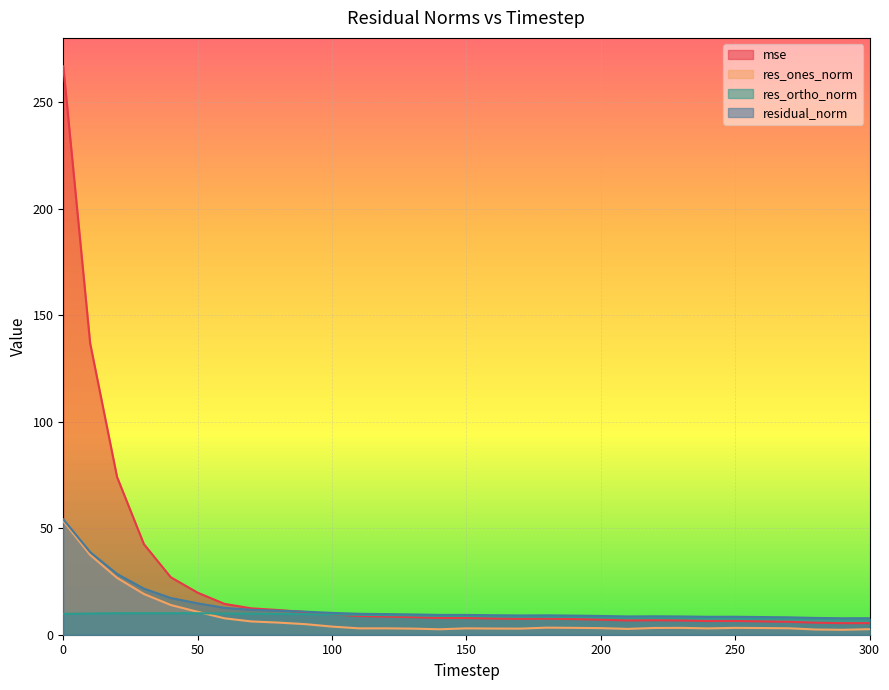

What is the sum of all mse values?

765.8